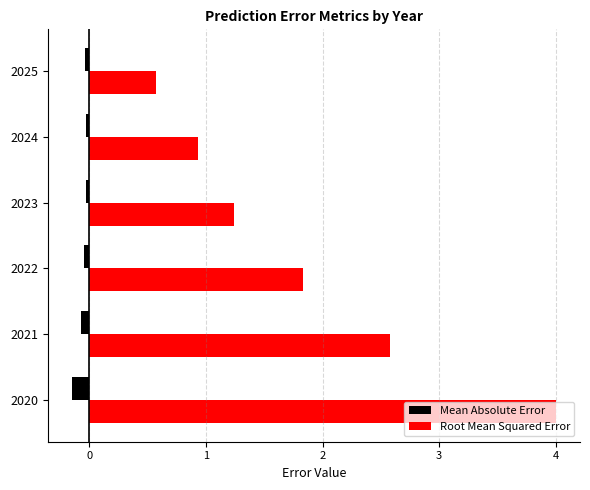

Rank the series at 2024 from lowest to highest value.

Mean Absolute Error, Root Mean Squared Error